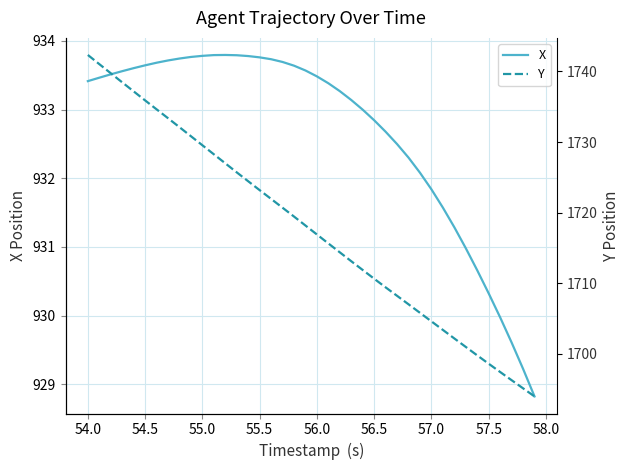

What is the value of the X point at the 37th from the left?

930.0